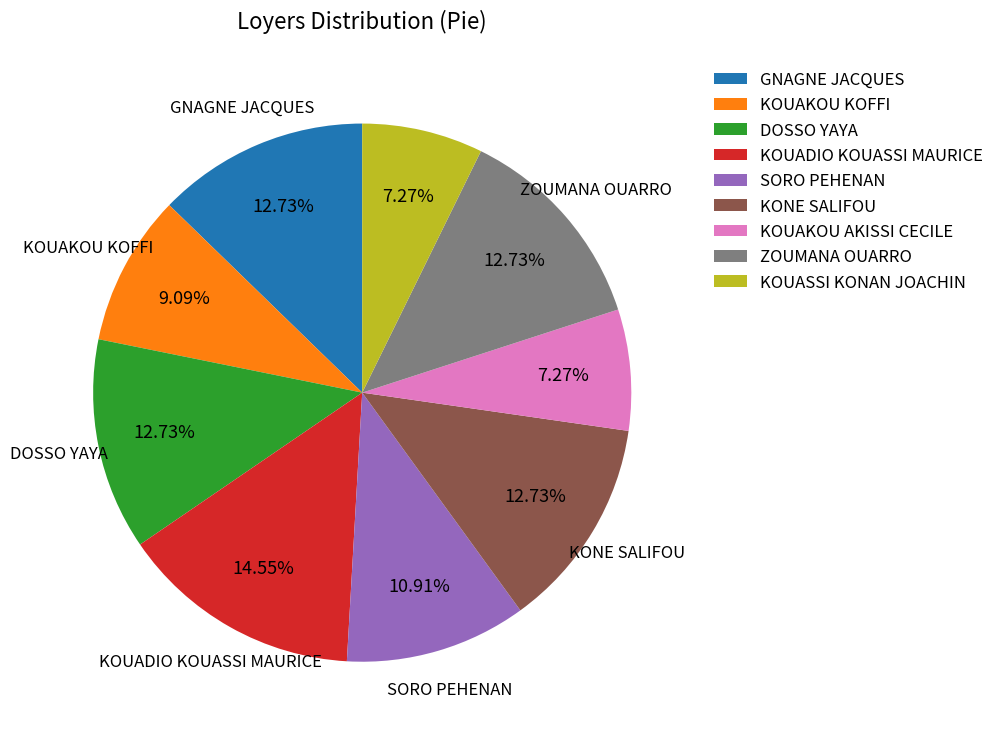

What percentage is the KONE SALIFOU slice, to the nearest percent?

13%